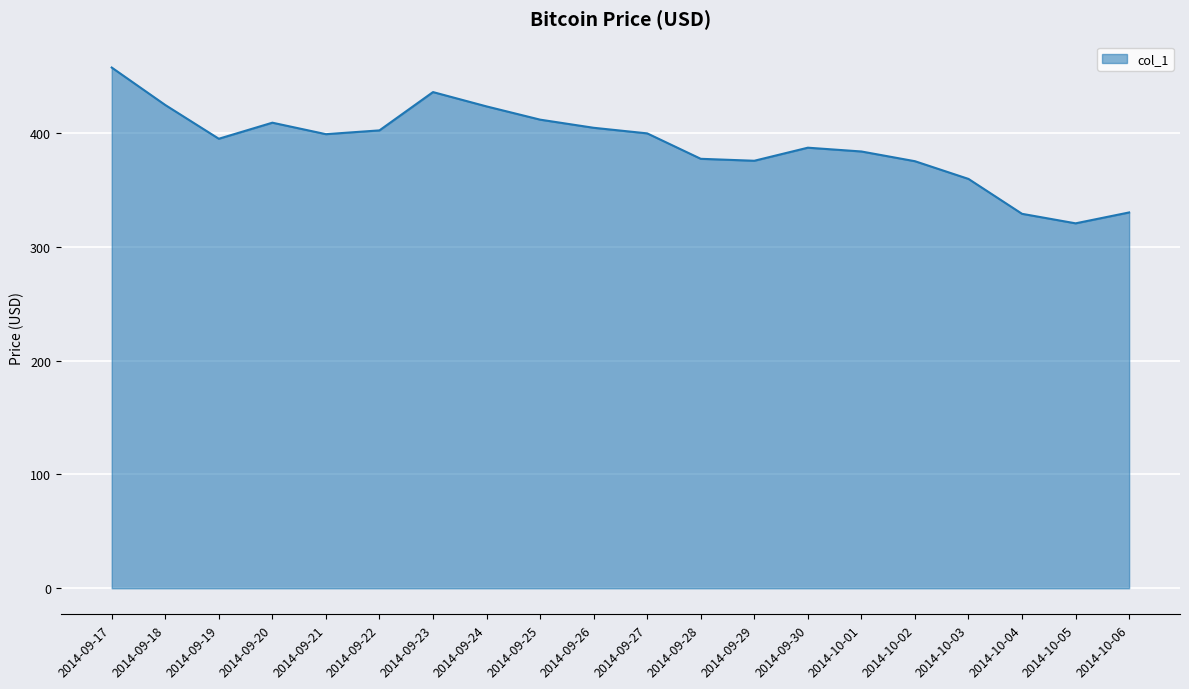

What position from the left is 2014-10-03?

17